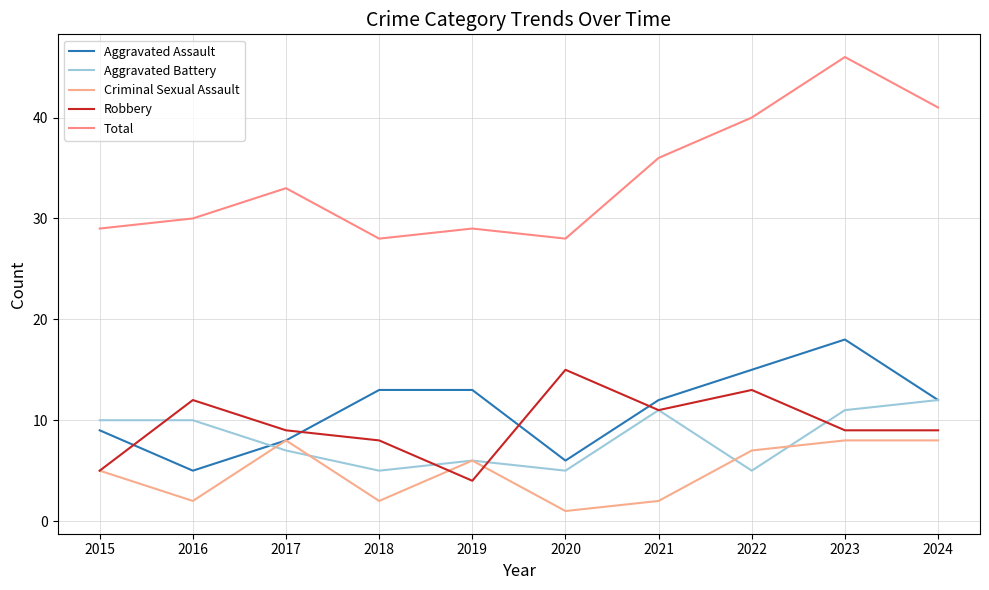

Reading right to left, list all the values displayed in this chart.

Aggravated Assault: 12	18	15	12	6	13	13	8	5	9
Aggravated Battery: 12	11	5	11	5	6	5	7	10	10
Criminal Sexual Assault: 8	8	7	2	1	6	2	8	2	5
Robbery: 9	9	13	11	15	4	8	9	12	5
Total: 41	46	40	36	28	29	28	33	30	29